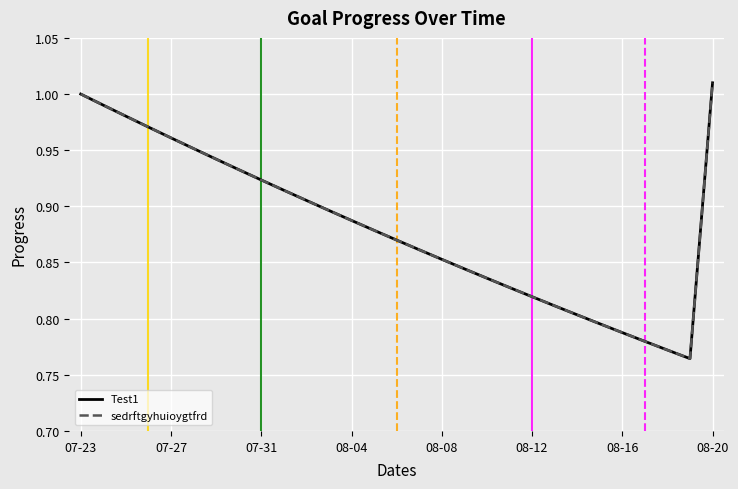

True or false: Test1 has more than 0 points higher than both neighbors.

False